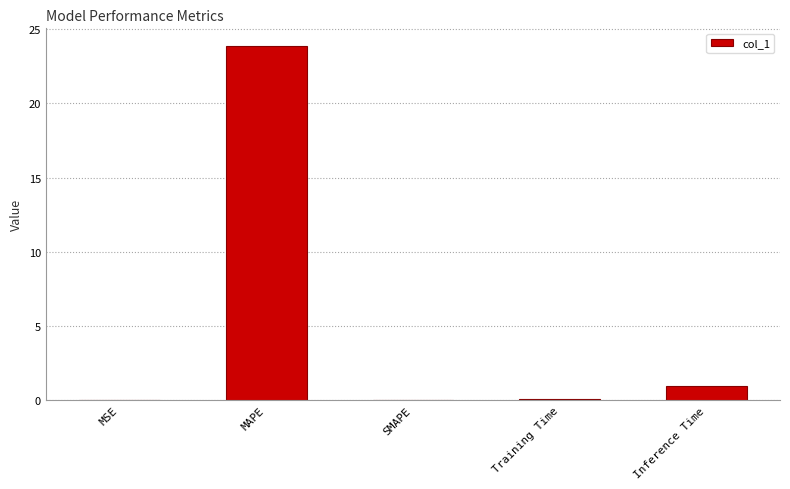

The chart shows a value of 0.0 at MSE. True or false?

True